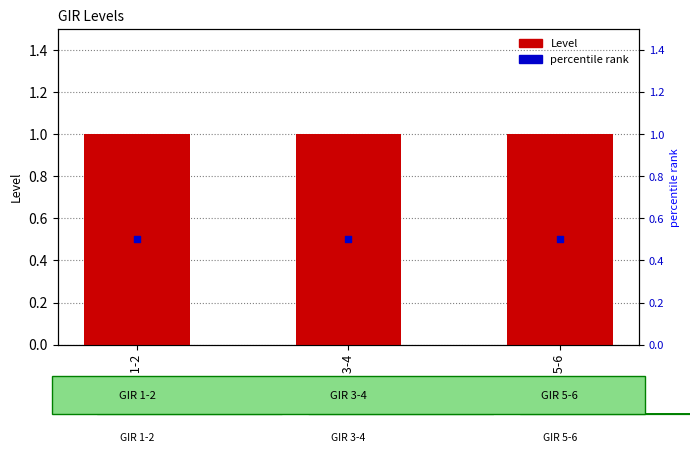

Which series reaches the maximum Y coordinate?

Level